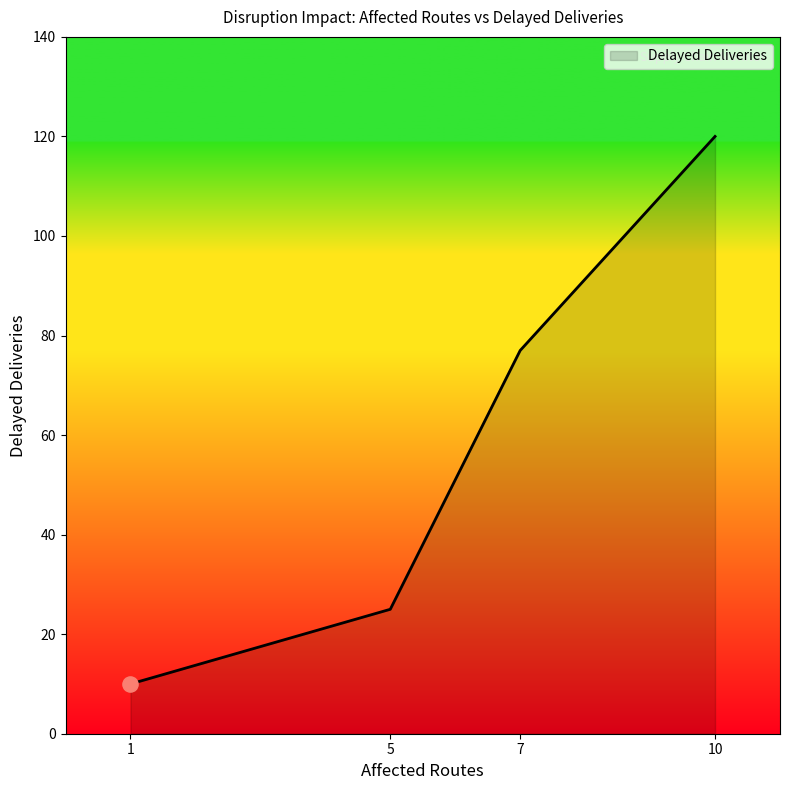

What is the change in value from 1 to 10?

+110